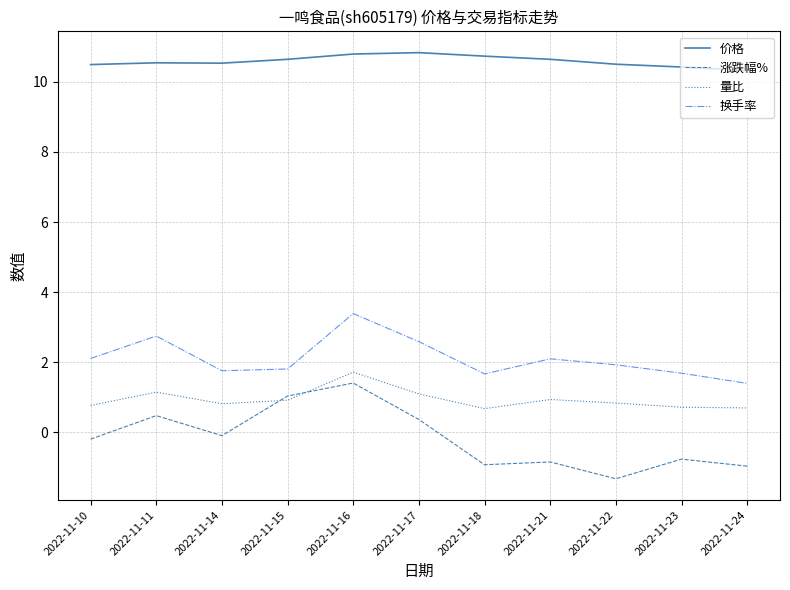

At how many categories does at least one series exceed 0?

11